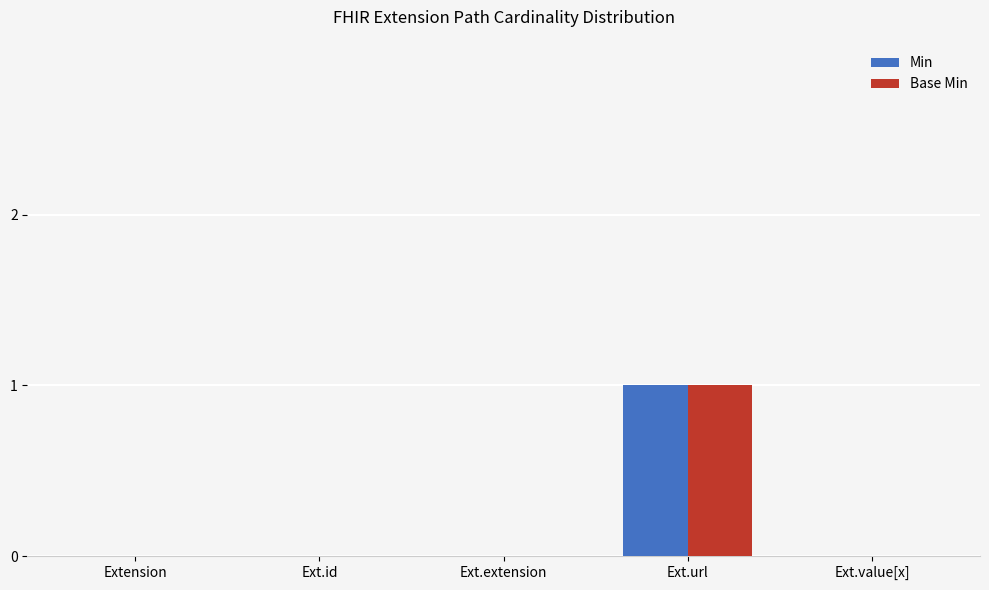

Does the chart contain stacked bars?

No